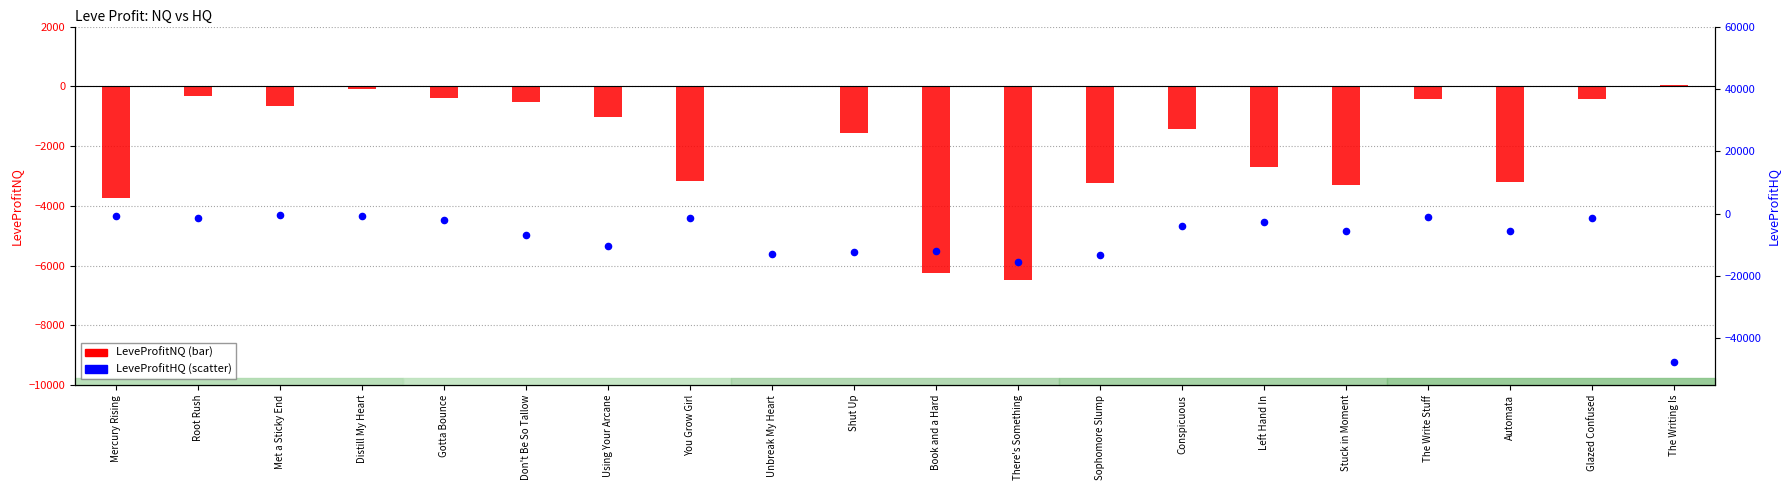

At which category is the sum across all series the highest?

Distill My Heart